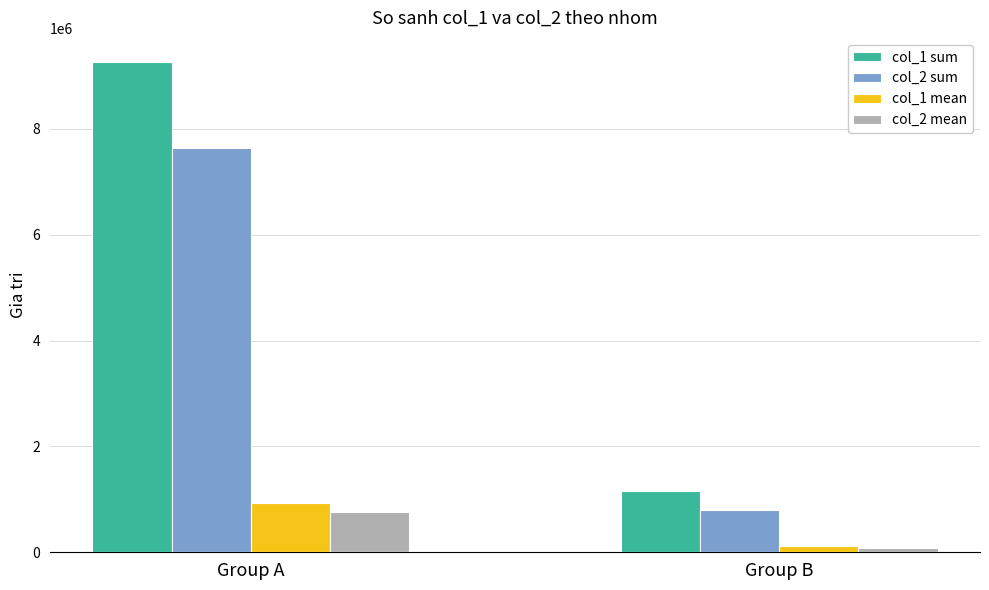

True or false: col_1 sum has a value of 5515243 at Group A.

False